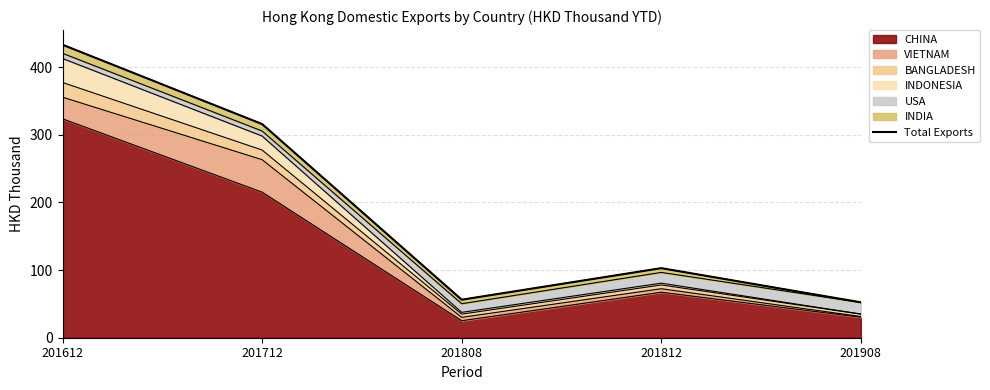

Reading left to right, transcribe all the data shown in this chart.

201612=433.2	201712=315.9	201808=56.2	201812=102.9	201908=52.3